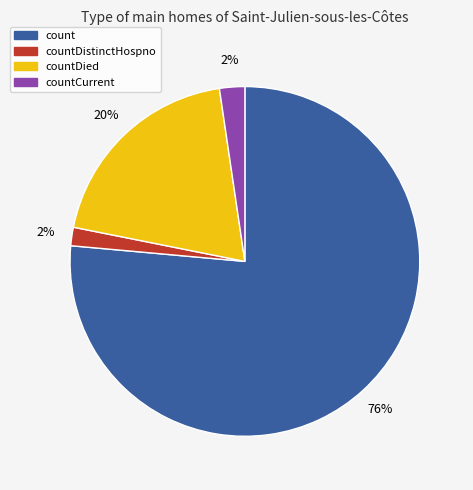

Is there any slice that represents more than half of the pie?

Yes